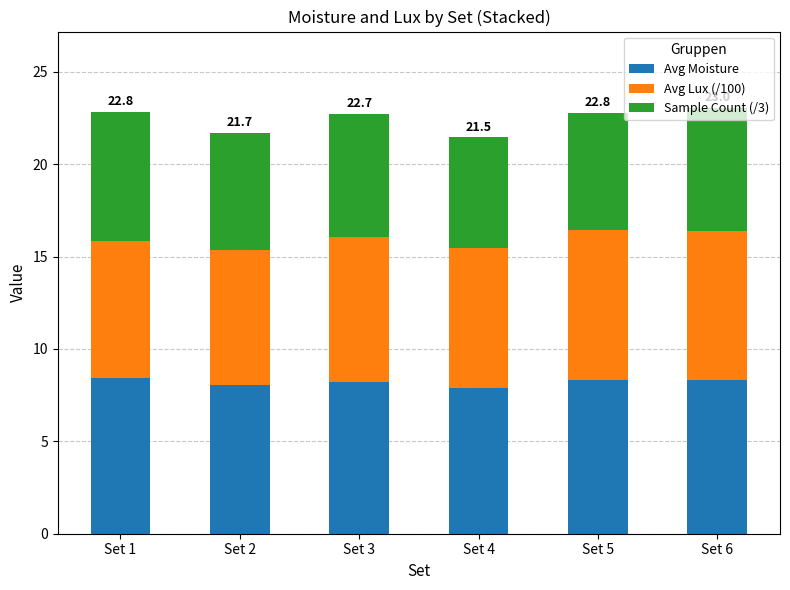

What is the difference between the maximum and minimum values in the Avg Moisture series?

0.6